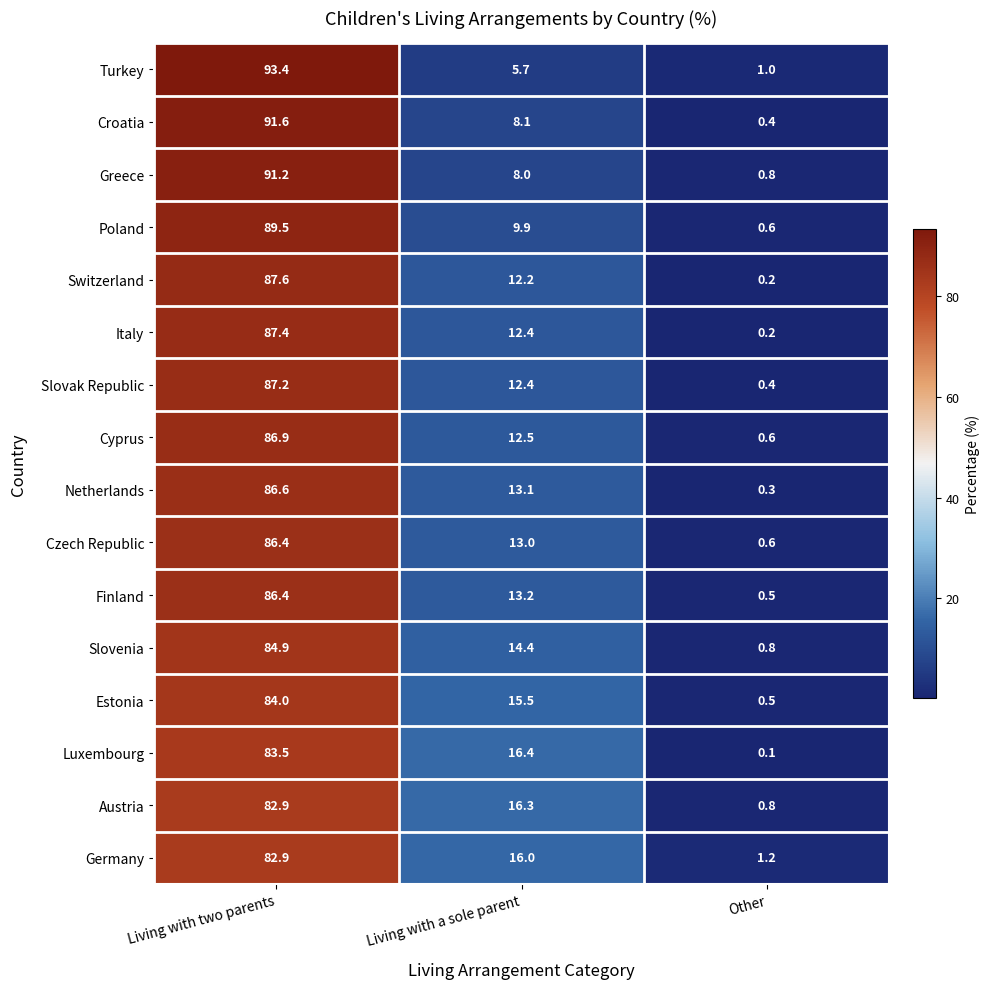

List the labels in order of Luxembourg value, largest first.

Living with two parents, Living with a sole parent, Other